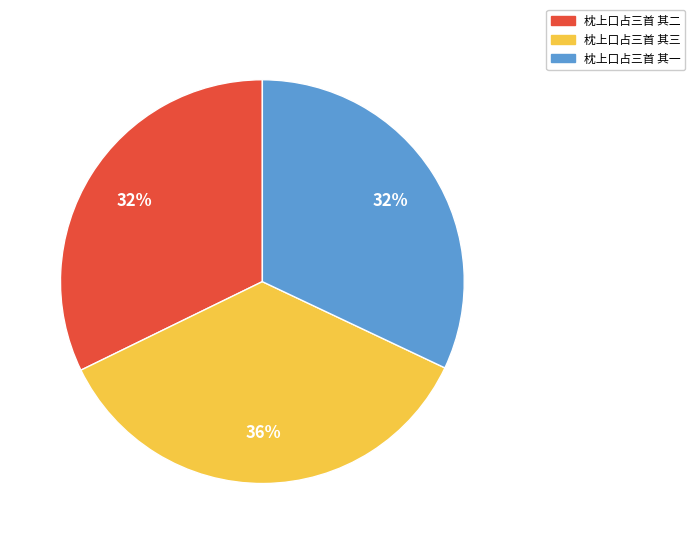

What percentage is the 枕上口占三首 其一 slice, to the nearest percent?

32%